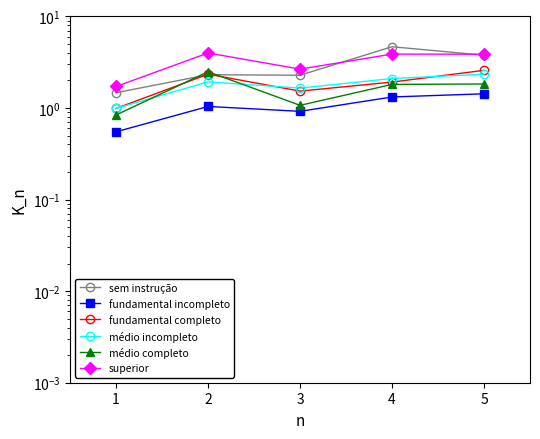

After their last crossing, which series has the higher values: médio incompleto or médio completo?

médio incompleto